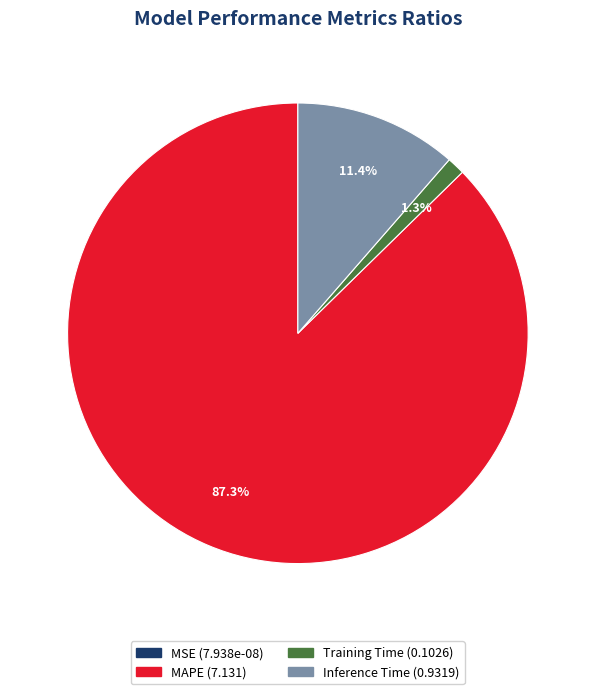

Which category has the biggest portion of the pie?

MAPE (7.131)